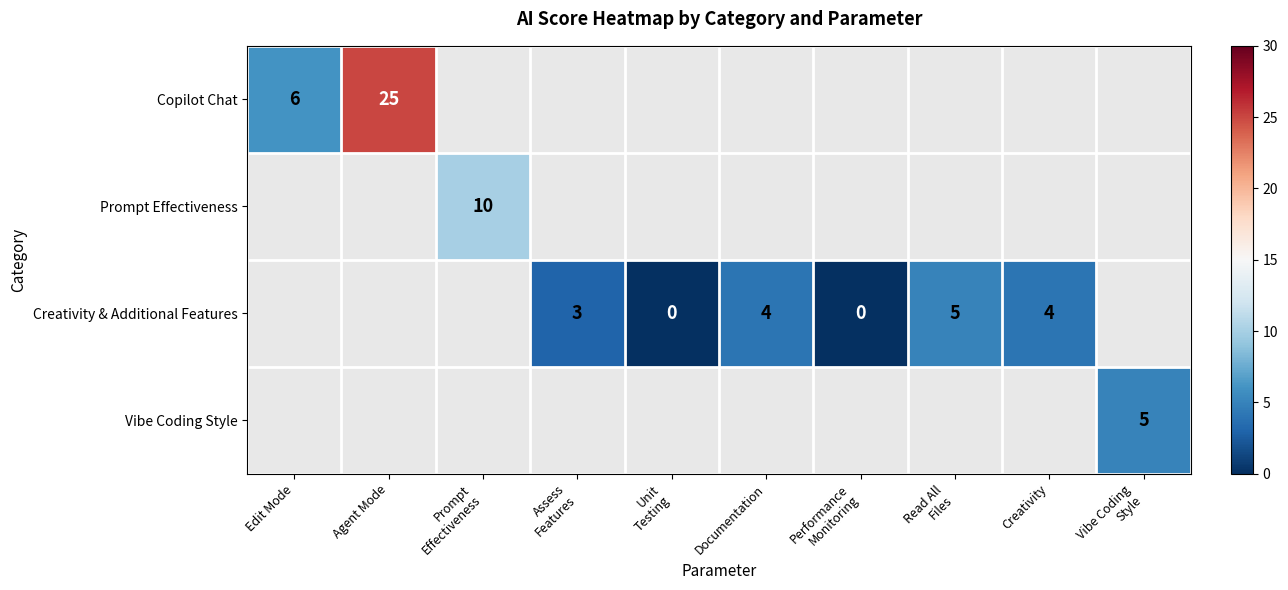

Rank the series by their maximum value, from highest to lowest.

Copilot Chat, Prompt Effectiveness, Creativity & Additional Features, Vibe Coding Style